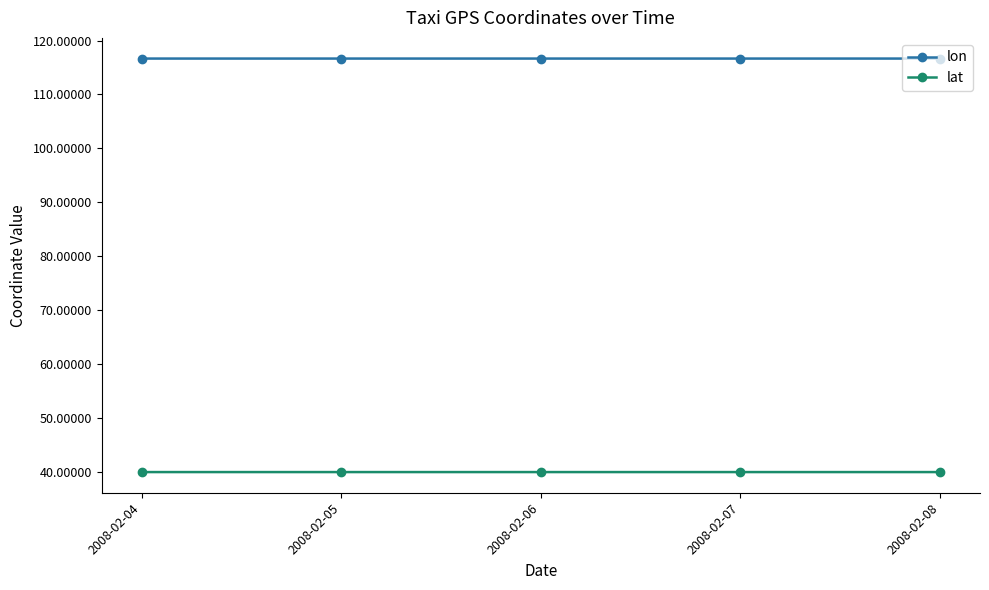

True or false: lon has more than 2 points higher than both neighbors.

False